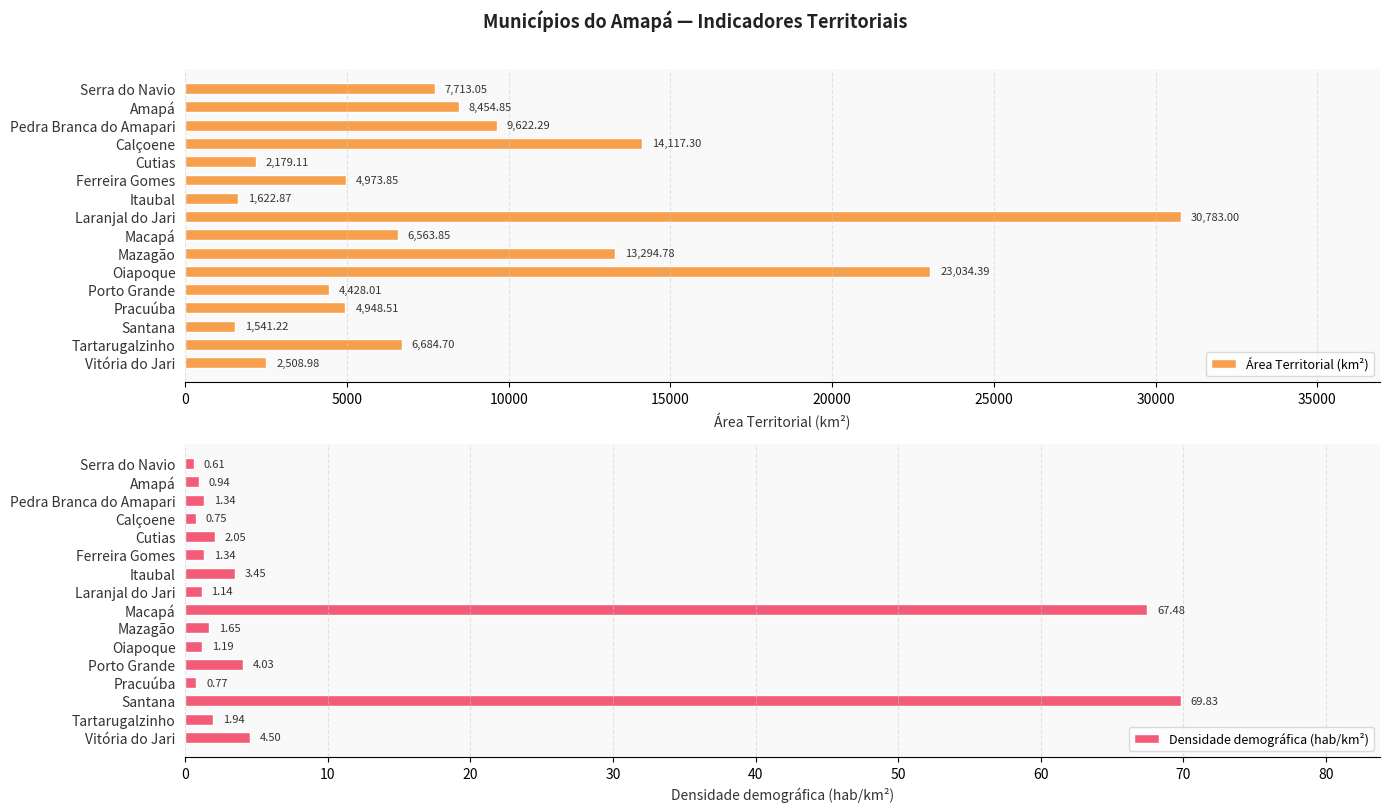

How many bars are there in each group?

2